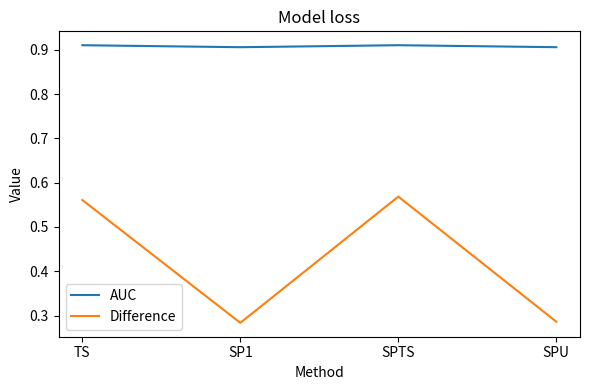

At which category does Difference reach its first local valley?

SP1